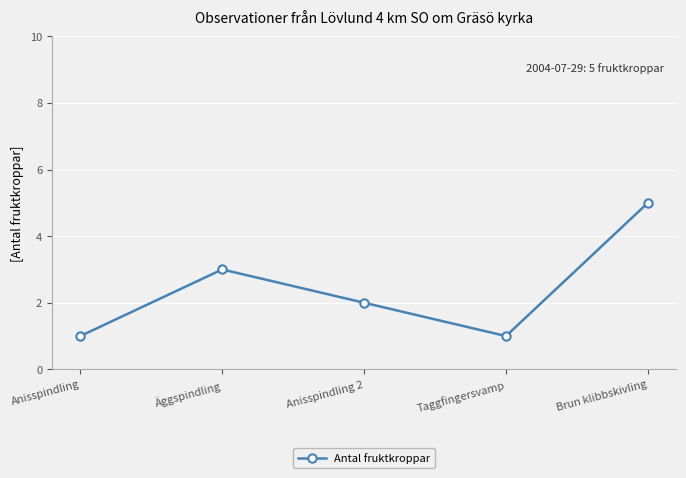

What is the difference between the maximum and second lowest values?

4